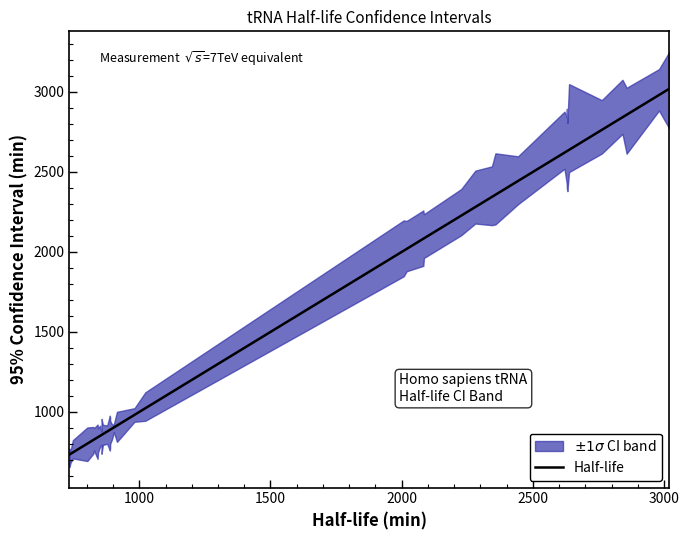

The chart shows a value of 1187.9 at 2500. True or false?

False